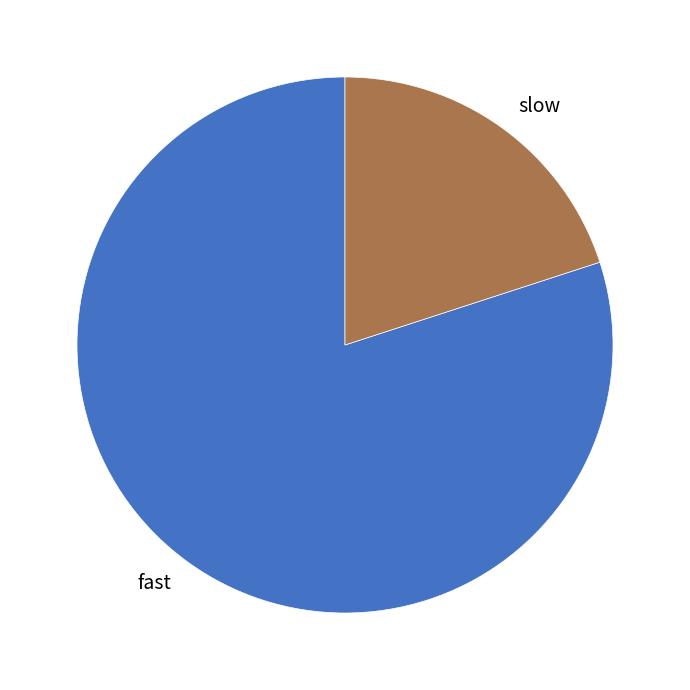

Rank the categories by value from lowest to highest.

slow, fast